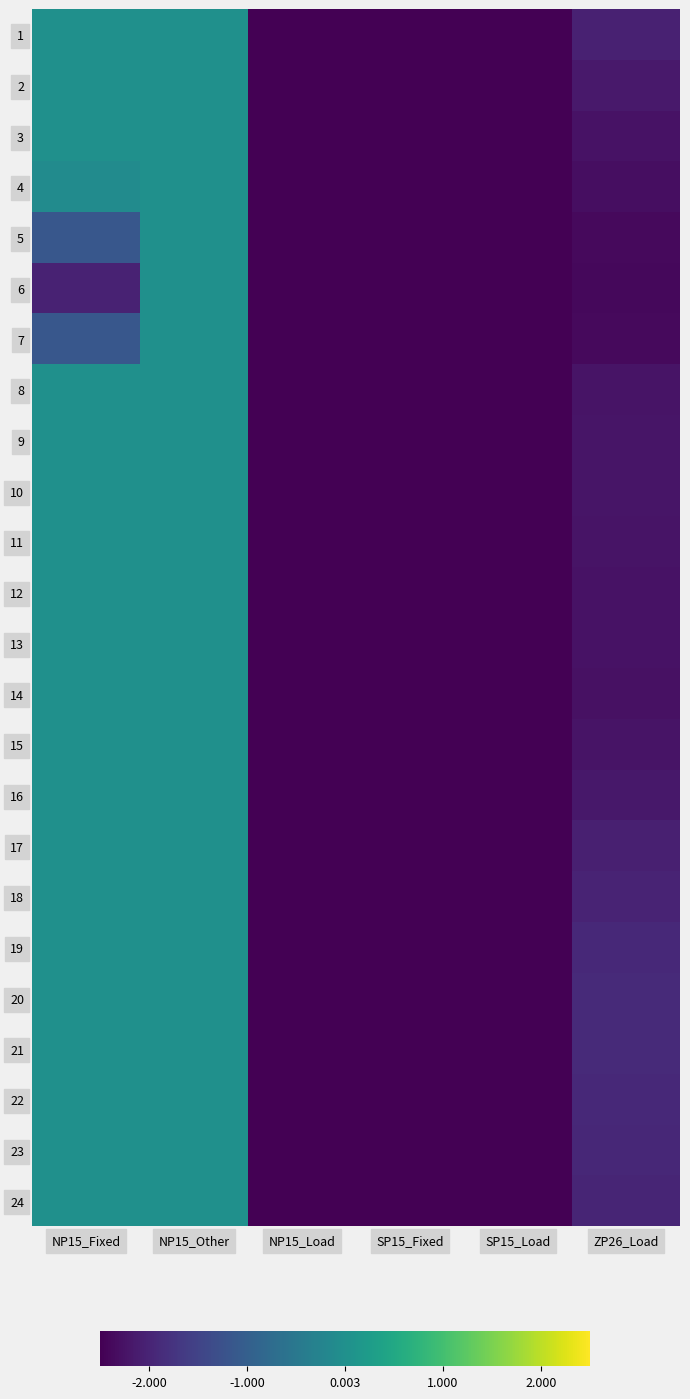

Count the number of categories in the chart.

6